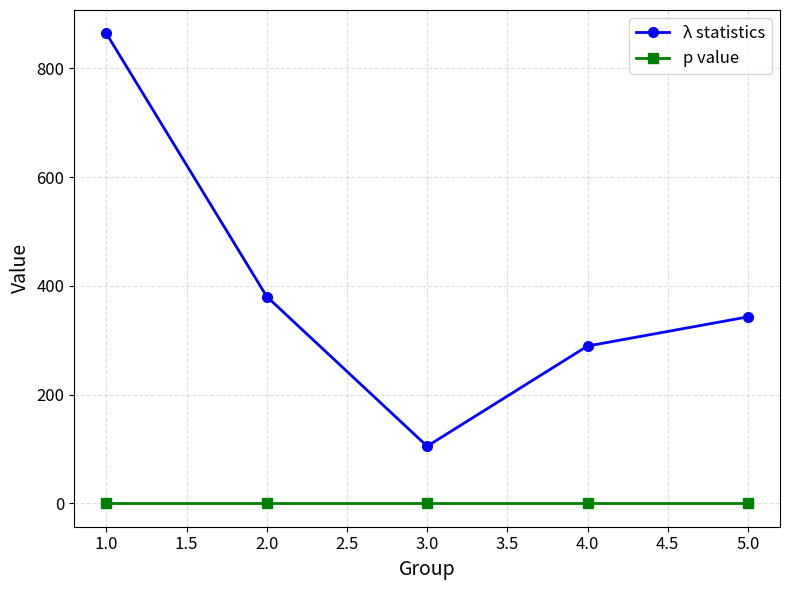

How many lines are shown in the chart?

2